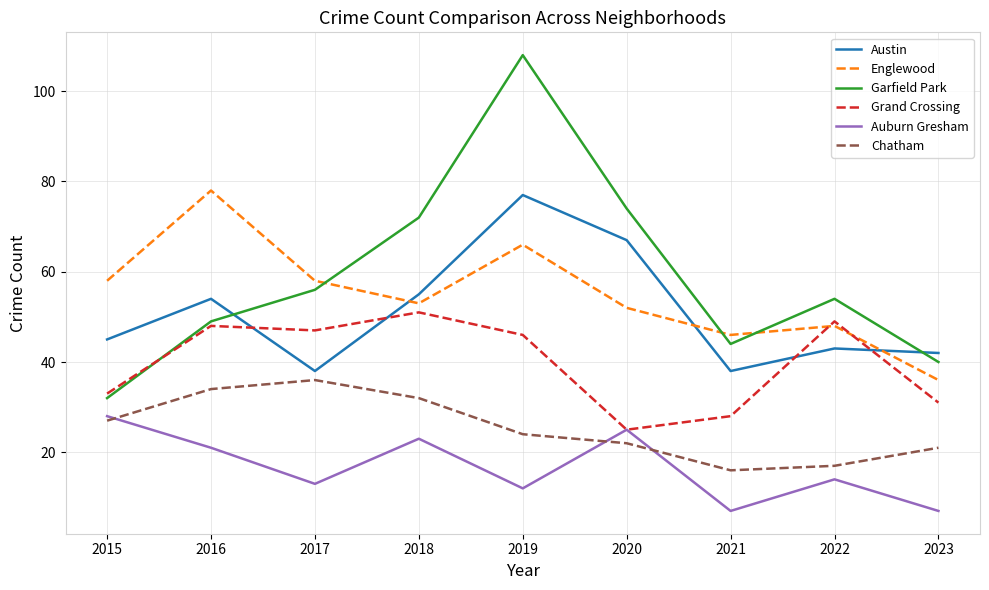

How many times do Auburn Gresham and Chatham cross each other?

3